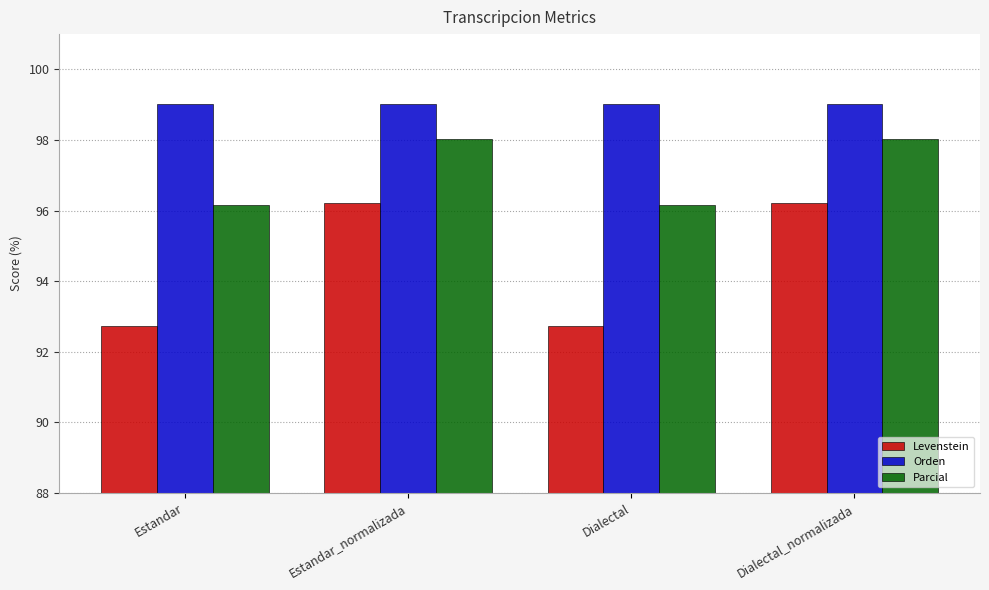

Are the bars grouped side by side (vs. stacked)?

Yes